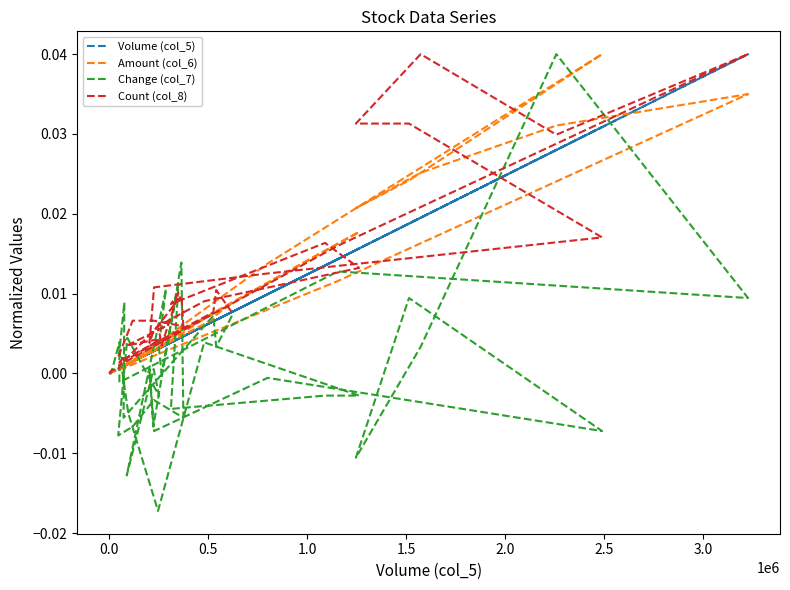

True or false: Volume (col_5) and Change (col_7) cross at least once.

True